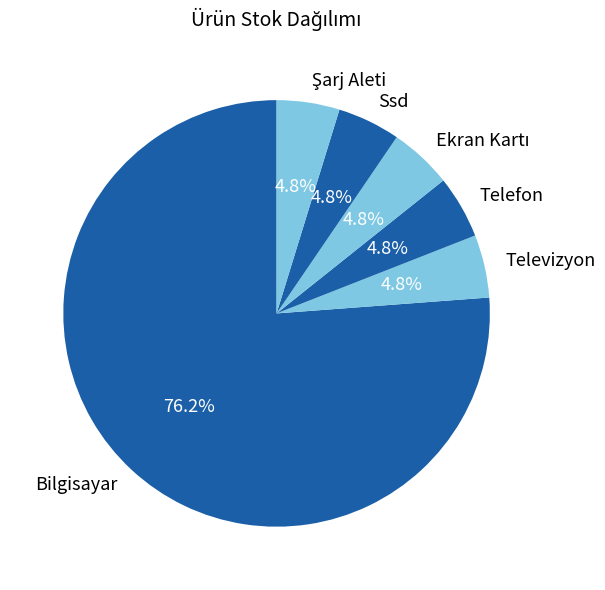

What portion of the pie excludes Telefon?

95.2%